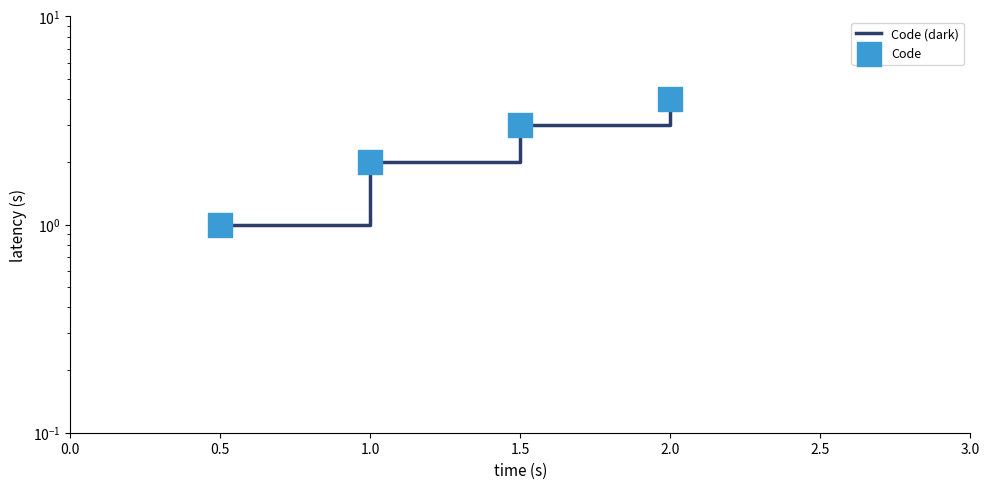

Which series reaches the maximum Y coordinate?

Code (dark)